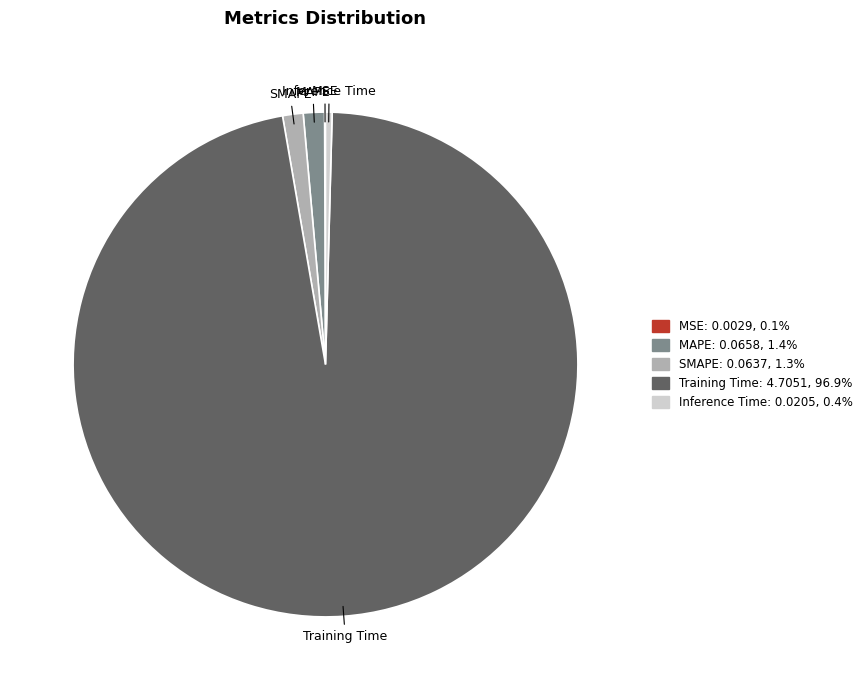

The SMAPE slice represents 1% of the pie. True or false?

True